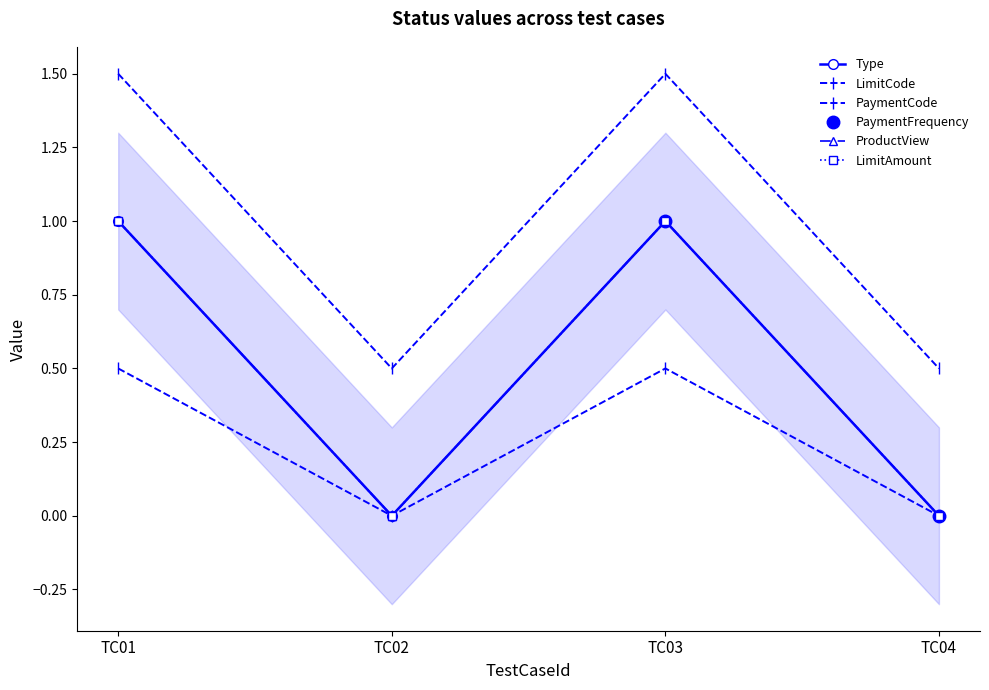

How many values in the PaymentCode series exceed 1?

2